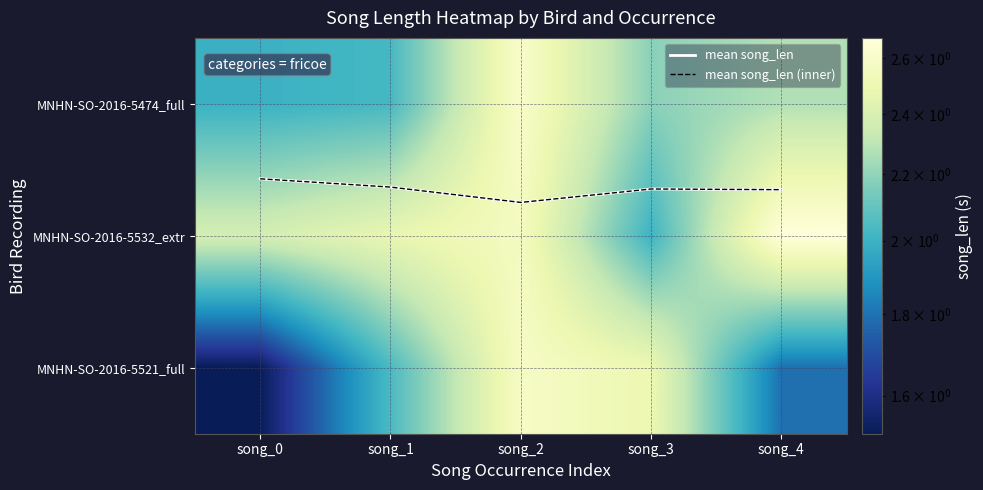

Which series has the widest spread of values?

MNHN-SO-2016-5521_full